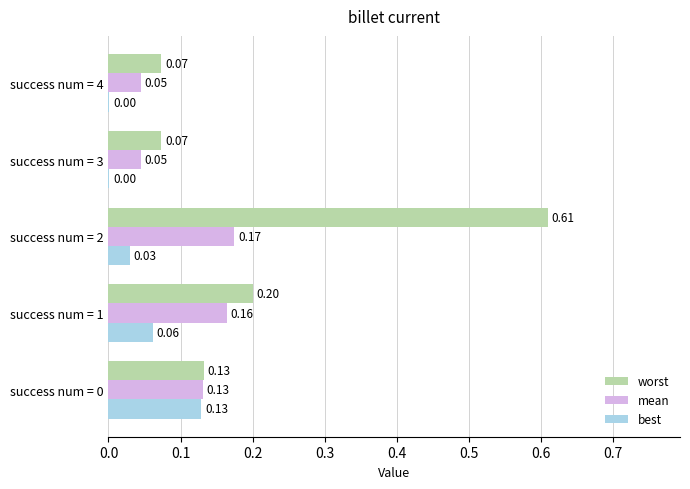

Is the value of worst at success num = 4 greater than the value of best at success num = 3?

Yes